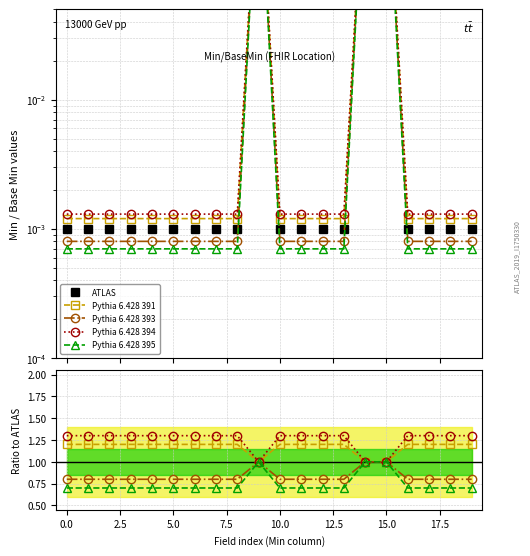

Which series has the largest total across all categories?

Pythia 6.428 394